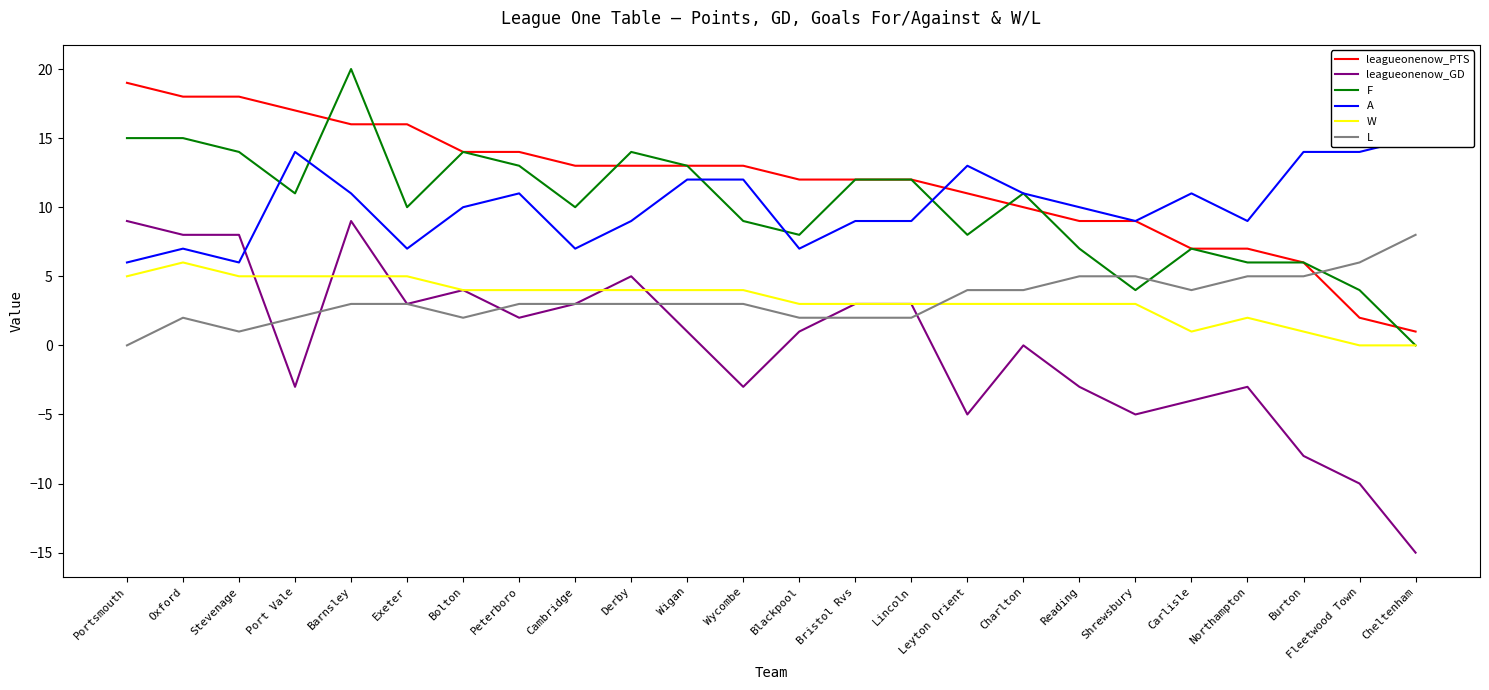

Reading left to right, transcribe all the data shown in this chart.

leagueonenow_PTS: Portsmouth=19	Oxford=18	Stevenage=18	Port Vale=17	Barnsley=16	Exeter=16	Bolton=14	Peterboro=14	Cambridge=13	Derby=13	Wigan=13	Wycombe=13	Blackpool=12	Bristol Rvs=12	Lincoln=12	Leyton Orient=11	Charlton=10	Reading=9	Shrewsbury=9	Carlisle=7	Northampton=7	Burton=6	Fleetwood Town=2	Cheltenham=1
leagueonenow_GD: Portsmouth=9	Oxford=8	Stevenage=8	Port Vale=-3	Barnsley=9	Exeter=3	Bolton=4	Peterboro=2	Cambridge=3	Derby=5	Wigan=1	Wycombe=-3	Blackpool=1	Bristol Rvs=3	Lincoln=3	Leyton Orient=-5	Charlton=0	Reading=-3	Shrewsbury=-5	Carlisle=-4	Northampton=-3	Burton=-8	Fleetwood Town=-10	Cheltenham=-15
F: Portsmouth=15	Oxford=15	Stevenage=14	Port Vale=11	Barnsley=20	Exeter=10	Bolton=14	Peterboro=13	Cambridge=10	Derby=14	Wigan=13	Wycombe=9	Blackpool=8	Bristol Rvs=12	Lincoln=12	Leyton Orient=8	Charlton=11	Reading=7	Shrewsbury=4	Carlisle=7	Northampton=6	Burton=6	Fleetwood Town=4	Cheltenham=0
A: Portsmouth=6	Oxford=7	Stevenage=6	Port Vale=14	Barnsley=11	Exeter=7	Bolton=10	Peterboro=11	Cambridge=7	Derby=9	Wigan=12	Wycombe=12	Blackpool=7	Bristol Rvs=9	Lincoln=9	Leyton Orient=13	Charlton=11	Reading=10	Shrewsbury=9	Carlisle=11	Northampton=9	Burton=14	Fleetwood Town=14	Cheltenham=15
W: Portsmouth=5	Oxford=6	Stevenage=5	Port Vale=5	Barnsley=5	Exeter=5	Bolton=4	Peterboro=4	Cambridge=4	Derby=4	Wigan=4	Wycombe=4	Blackpool=3	Bristol Rvs=3	Lincoln=3	Leyton Orient=3	Charlton=3	Reading=3	Shrewsbury=3	Carlisle=1	Northampton=2	Burton=1	Fleetwood Town=0	Cheltenham=0
L: Portsmouth=0	Oxford=2	Stevenage=1	Port Vale=2	Barnsley=3	Exeter=3	Bolton=2	Peterboro=3	Cambridge=3	Derby=3	Wigan=3	Wycombe=3	Blackpool=2	Bristol Rvs=2	Lincoln=2	Leyton Orient=4	Charlton=4	Reading=5	Shrewsbury=5	Carlisle=4	Northampton=5	Burton=5	Fleetwood Town=6	Cheltenham=8